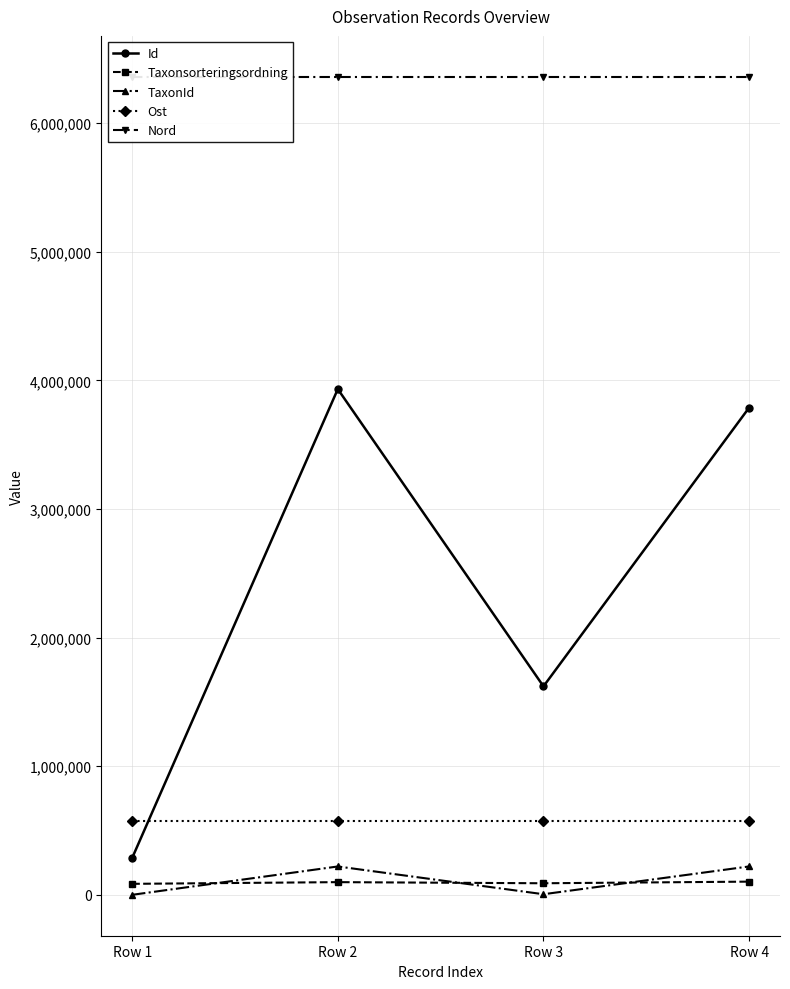

Count the number of categories in the chart.

4